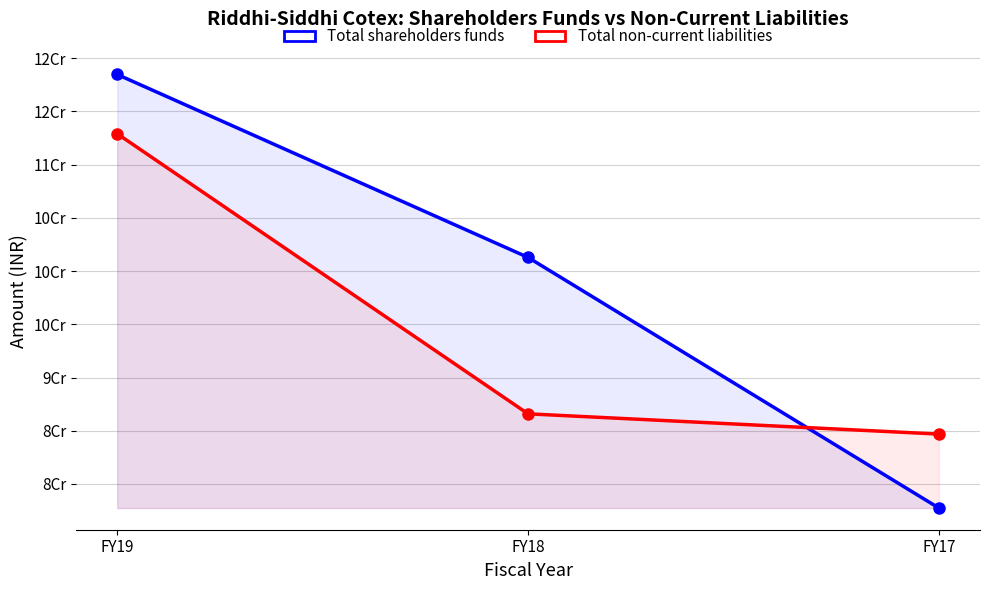

What is the average value of the Total shareholders funds series?

99167401